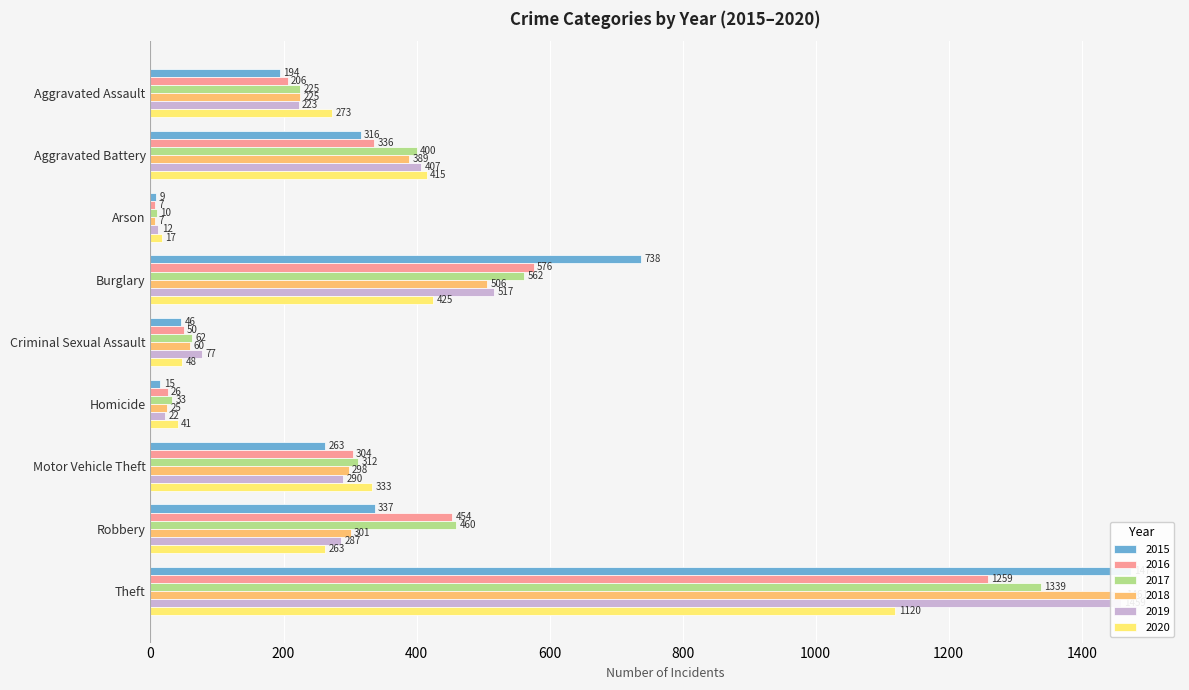

What position from the right is Criminal Sexual Assault?

5